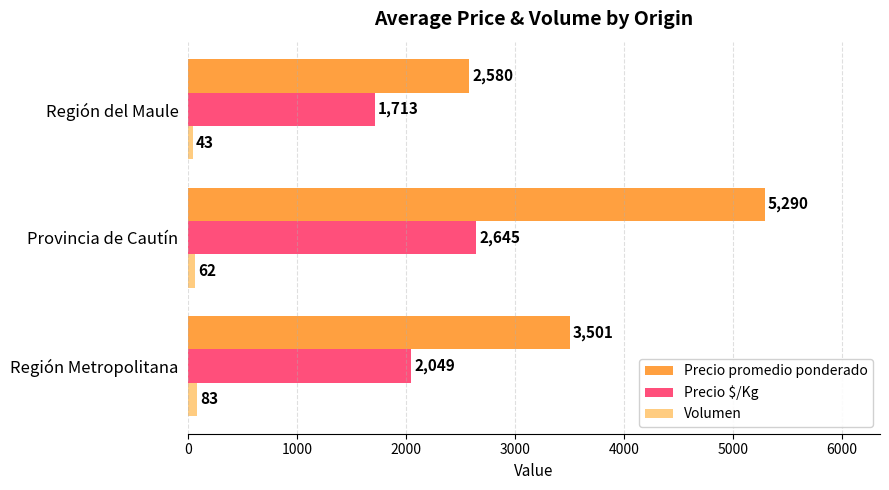

What is the smallest value displayed?

43